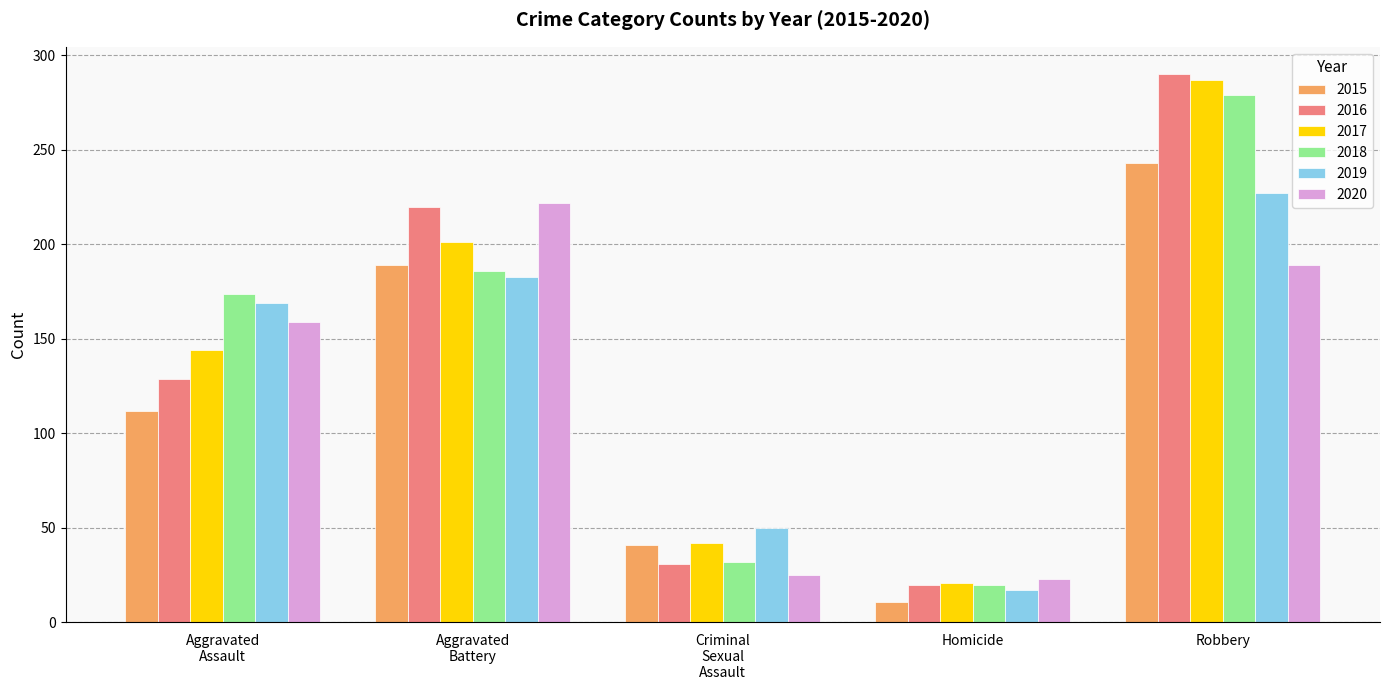

The 2019 series shows 121 at Robbery. True or false?

False